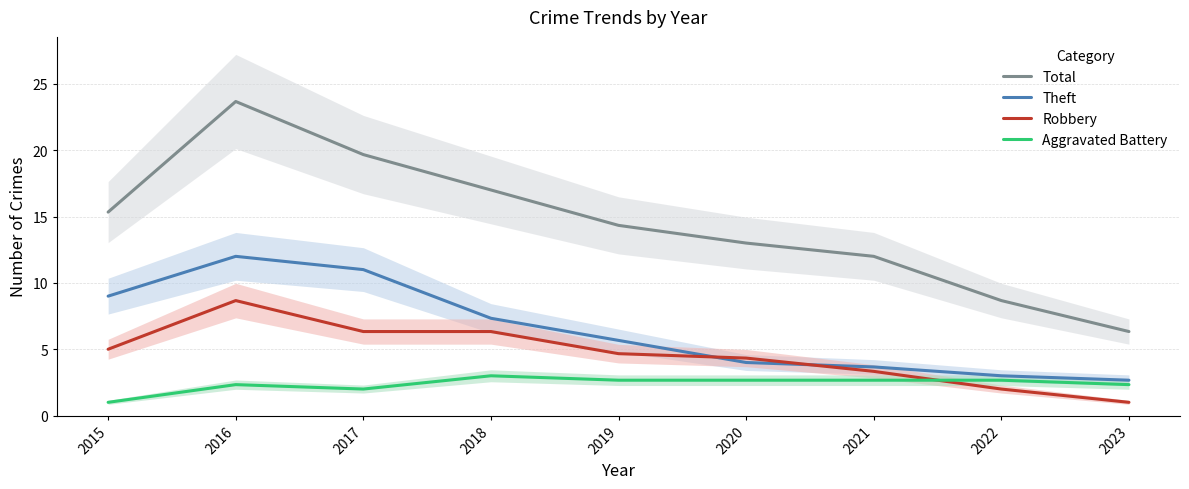

Which series has the largest total across all categories?

Total